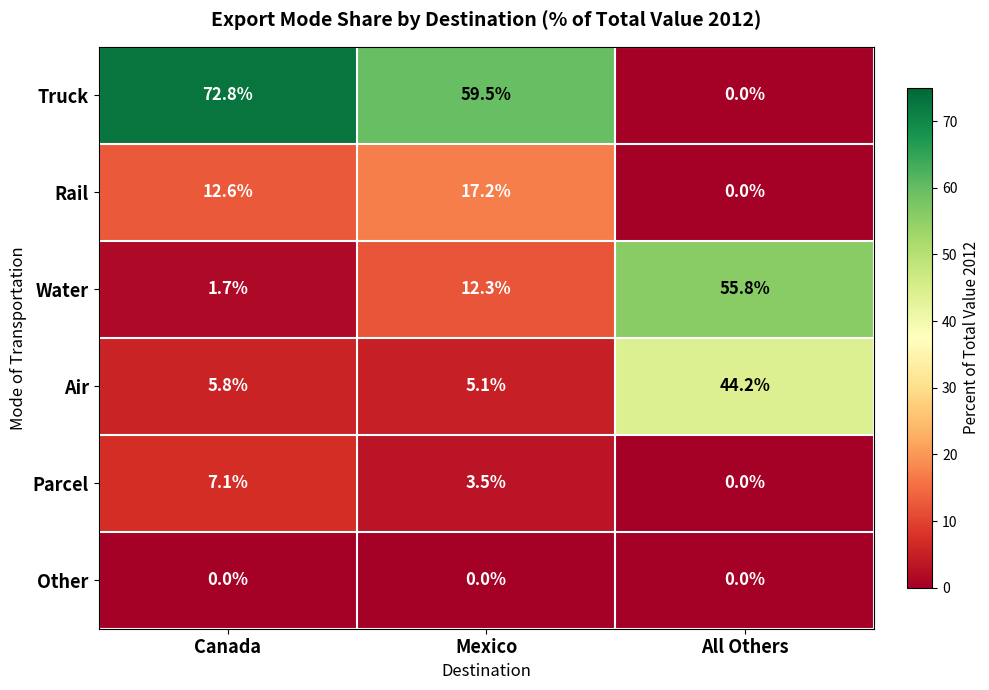

What is the sum of all Rail values?

29.8